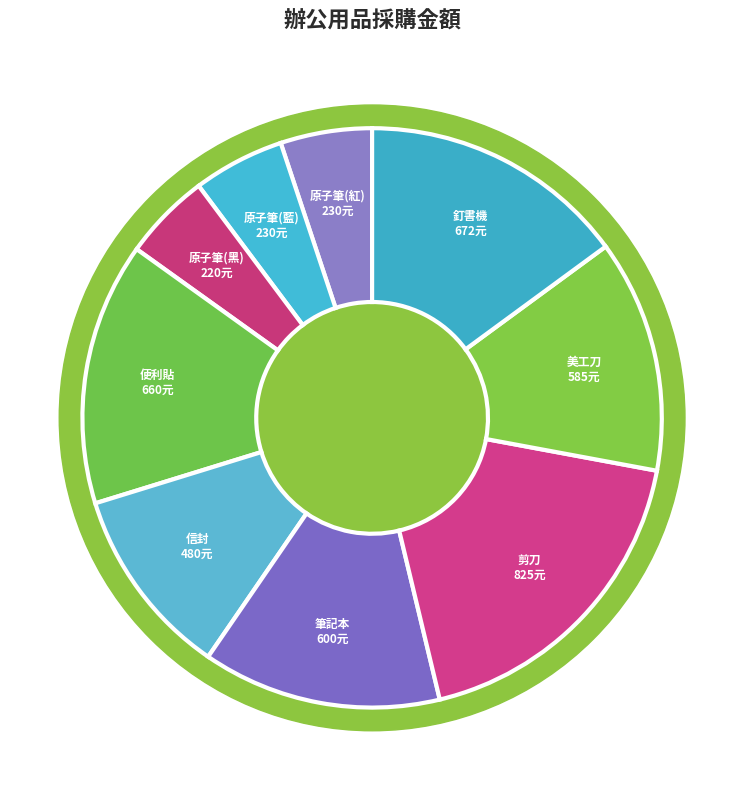

Count the number of slices in the pie.

9